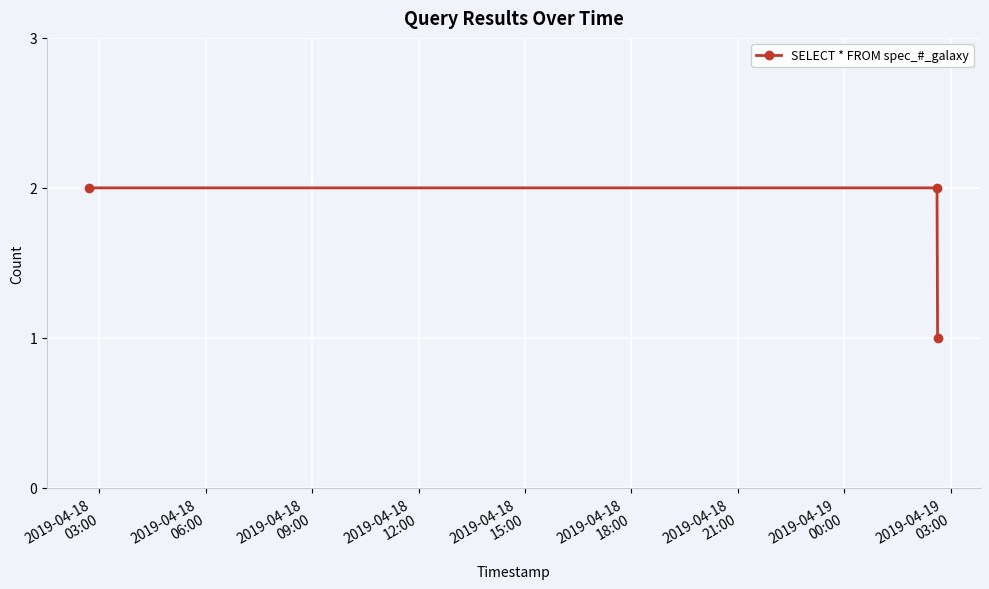

What is the sum of all values?

5